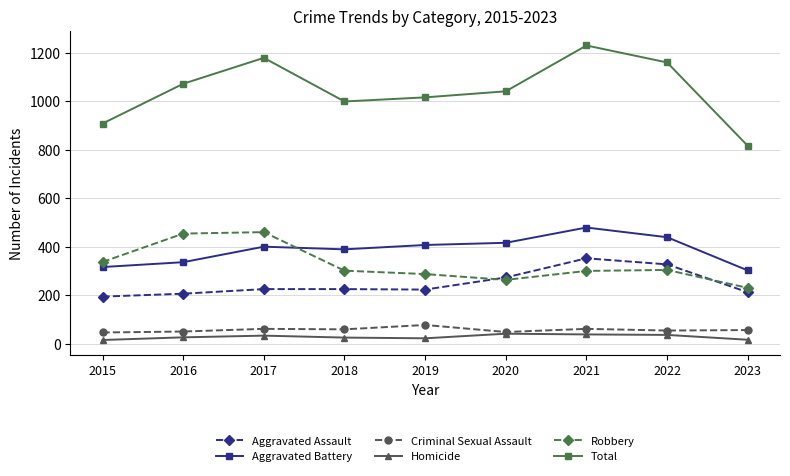

True or false: Homicide has more than 0 points higher than both neighbors.

True